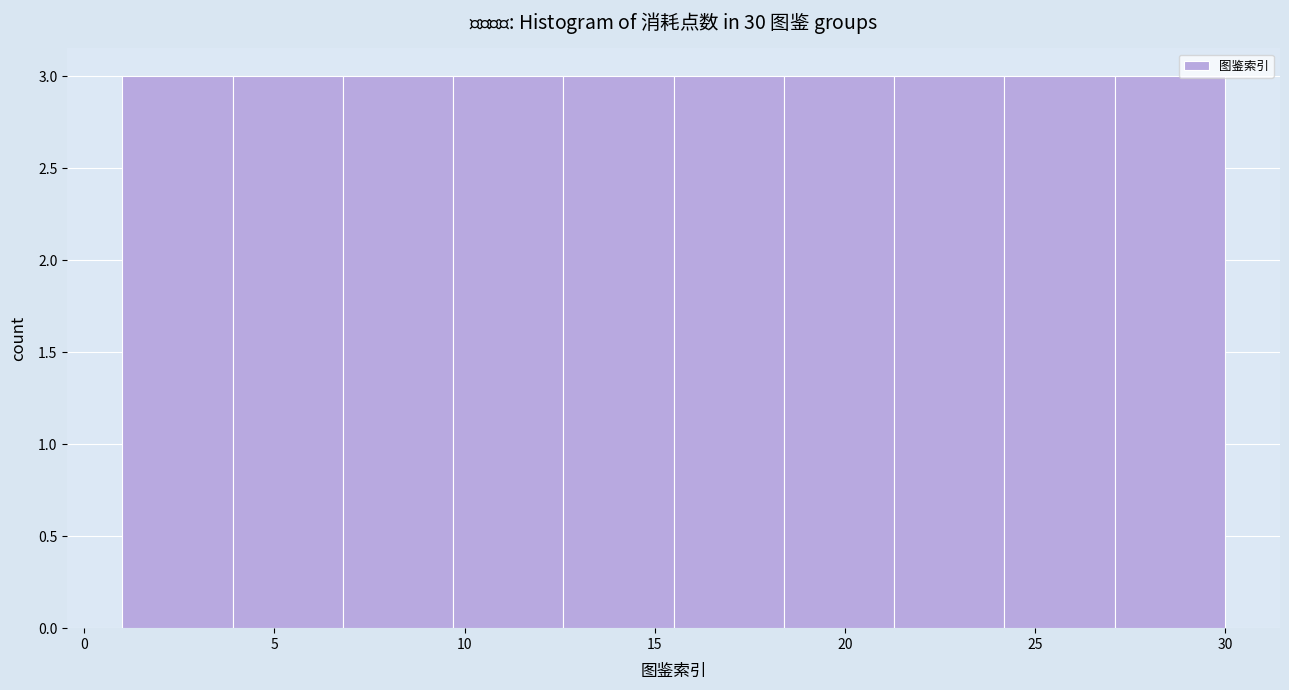

Reading left to right, list every bar in this chart as the range it spans on the x-axis followed by its height. Neither the bar edges nor the heights are printed on the chart, so give them approximately, as read against the axes.

1.0 to 3.9: 3
3.9 to 6.8: 3
6.8 to 9.7: 3
9.7 to 12.6: 3
12.6 to 15.5: 3
15.5 to 18.4: 3
18.4 to 21.3: 3
21.3 to 24.2: 3
24.2 to 27.1: 3
27.1 to 30.0: 3